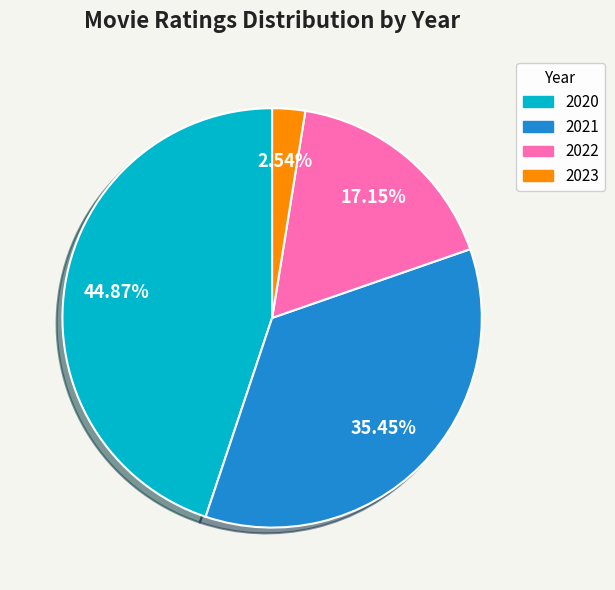

Between 2023 and 2020, which is larger?

2020